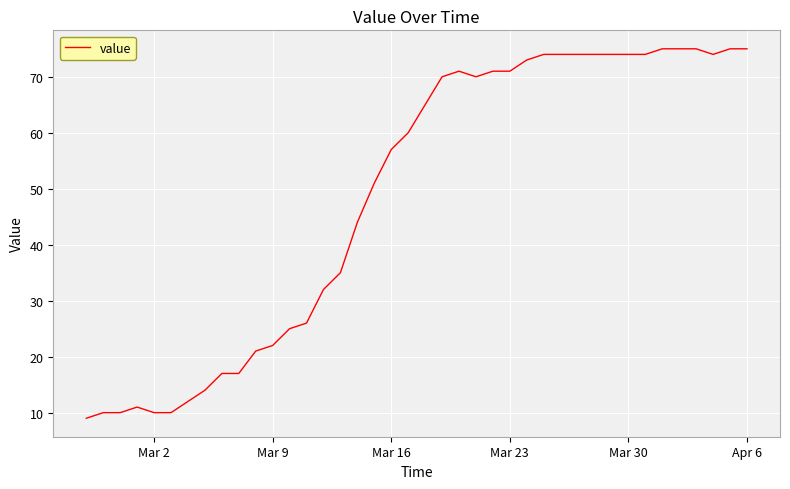

How many values are below 65?

20